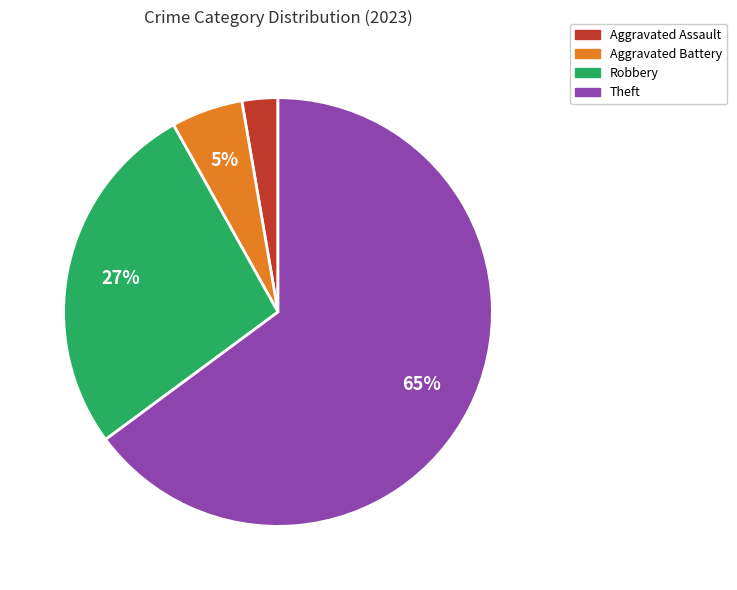

How many segments does this pie chart have?

4